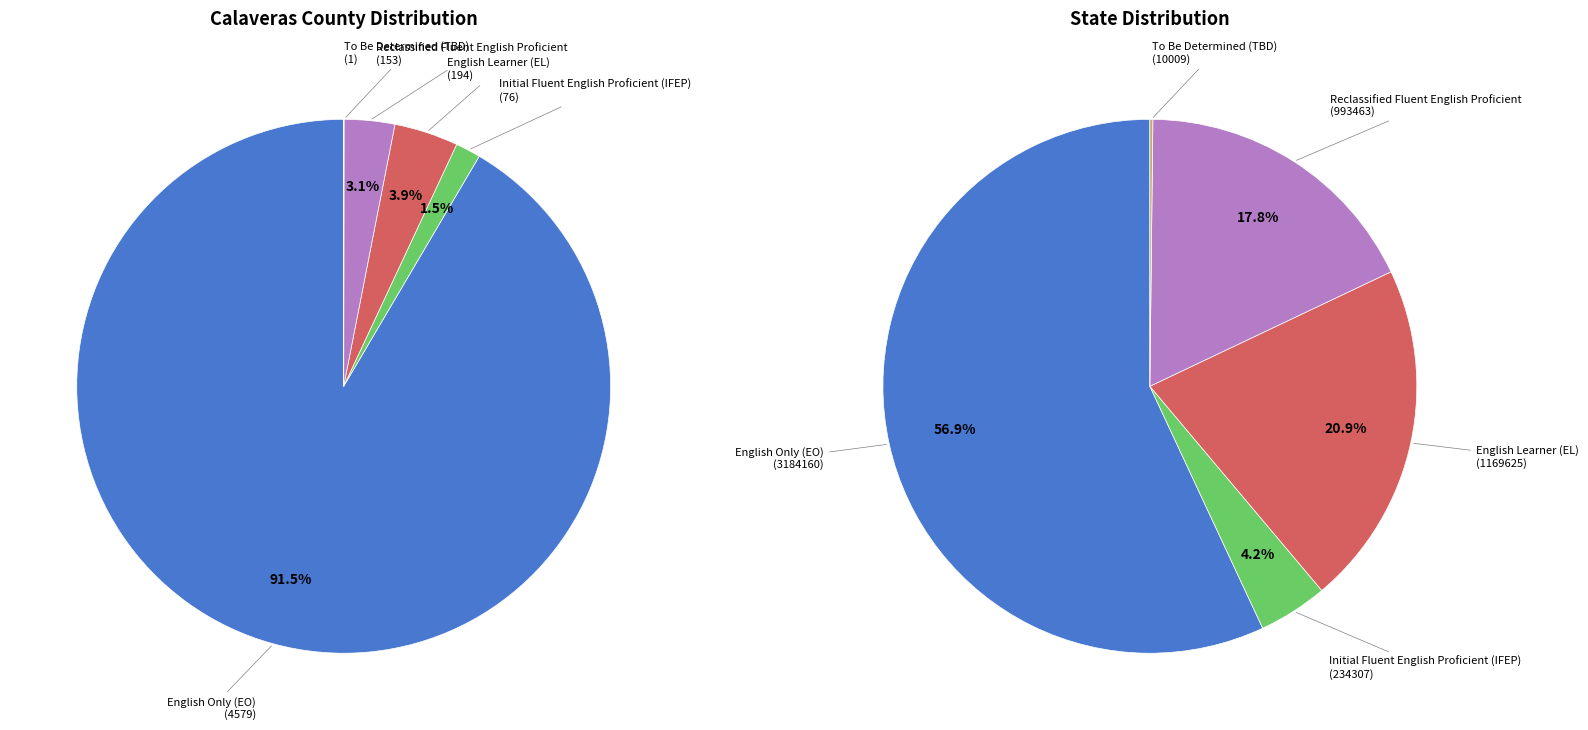

Rank the series at State from highest to lowest value.

English Only (EO), English Learner (EL), Reclassified Fluent English Proficient, Initial Fluent English Proficient (IFEP), To Be Determined (TBD)